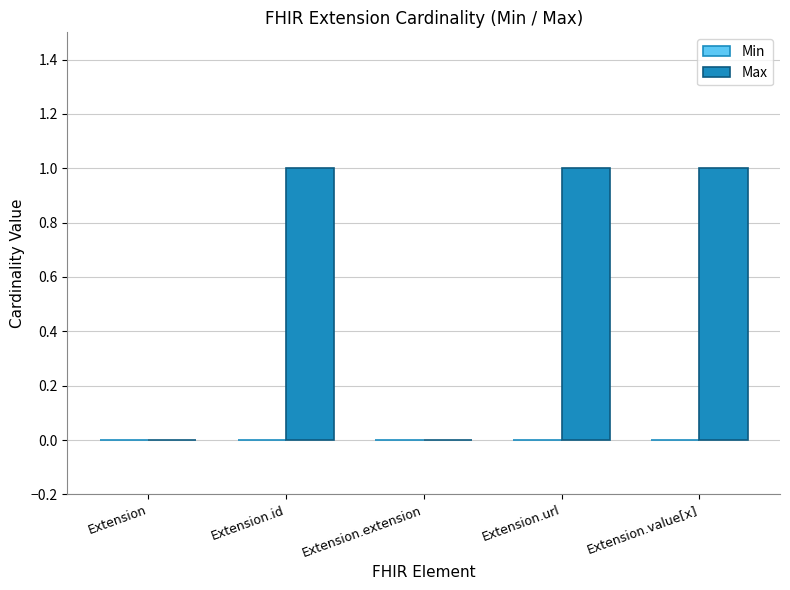

What is the greatest value displayed?

1